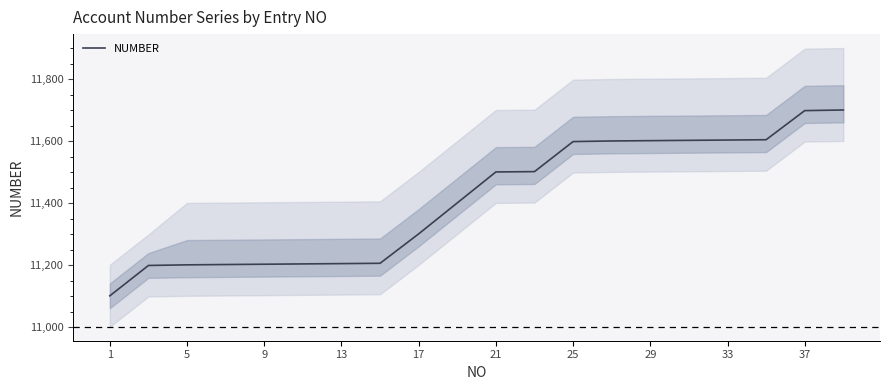

True or false: the data has more than 0 interior local peaks.

False